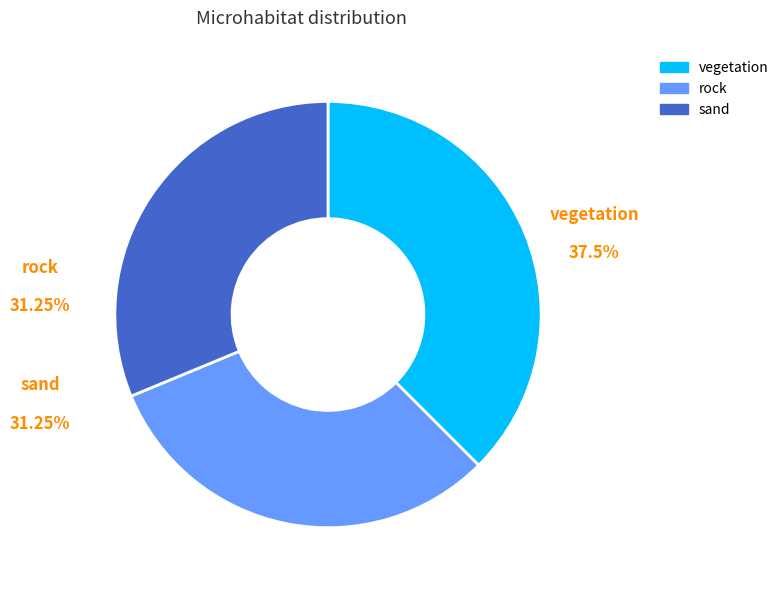

Approximately how many times larger is the value at rock compared to sand?

1.0